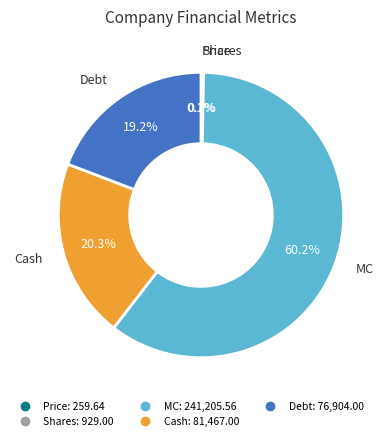

Is Cash the majority of the pie?

No